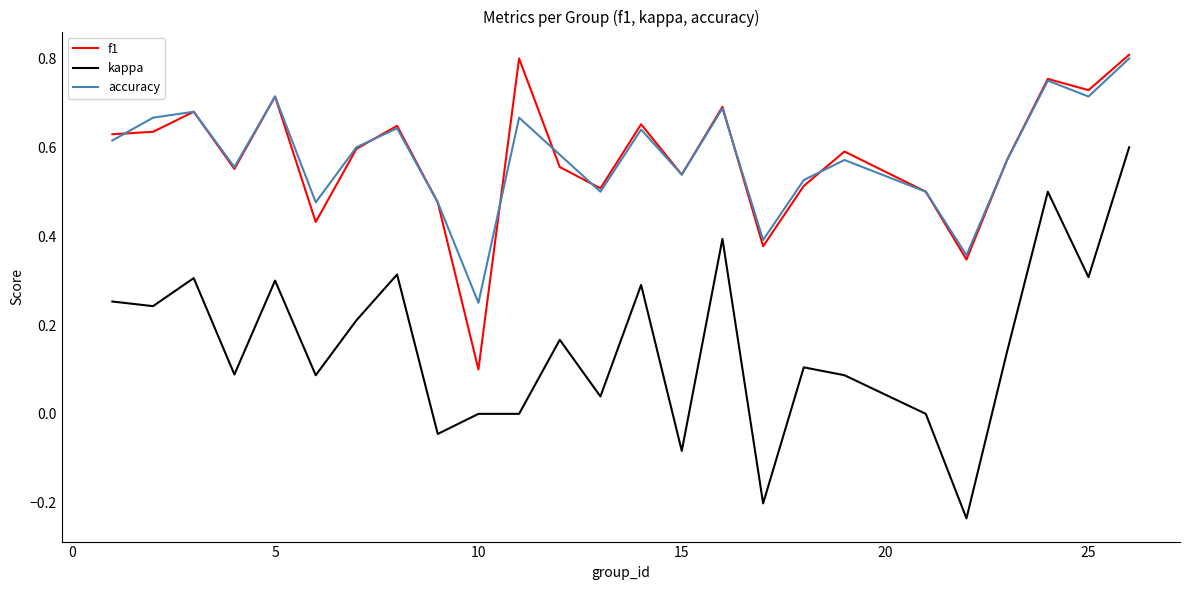

Which series has the largest range (max minus min)?

kappa